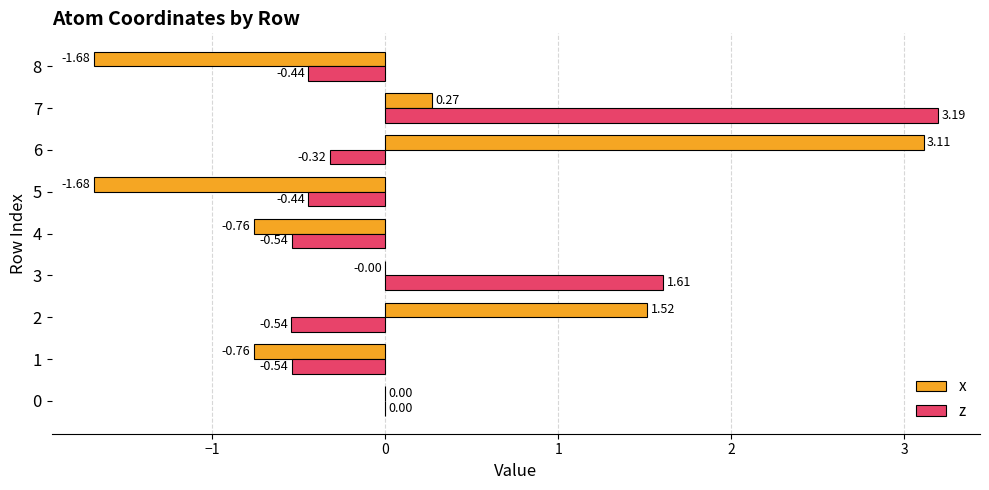

What is the sum of all z values?

2.0